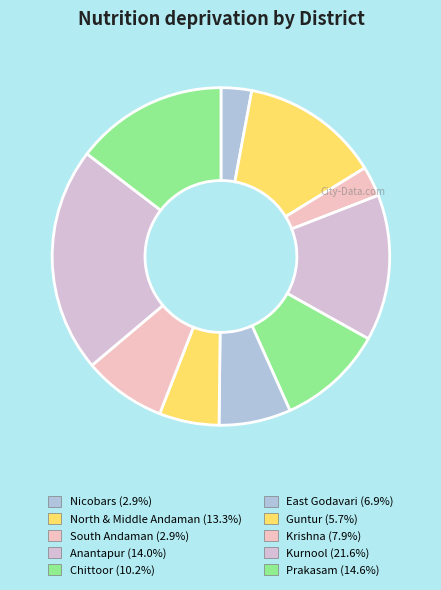

To the nearest percent, what is the combined percentage of Chittoor and Anantapur?

24%